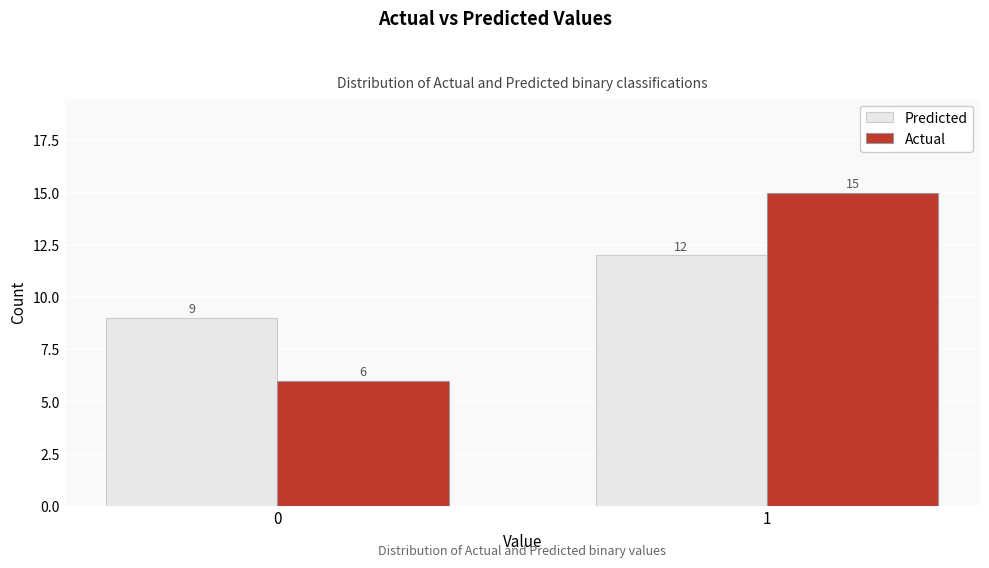

Reading right to left, what are all the values shown in this chart?

Predicted: 1=12	0=9
Actual: 1=15	0=6